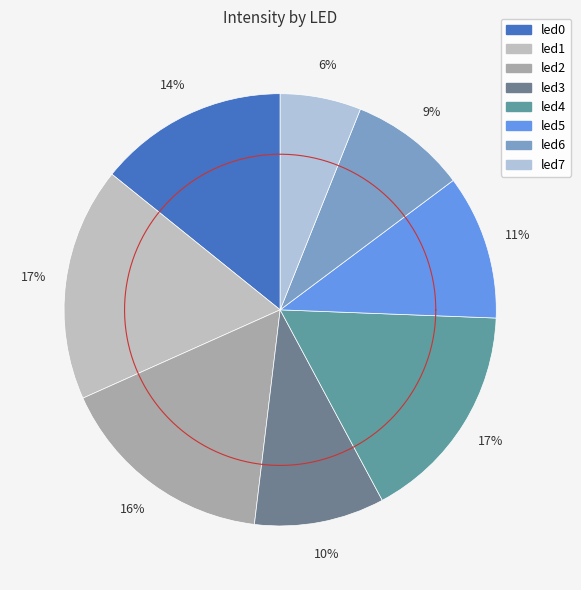

Is the sum of led6 and led4 greater than half?

No